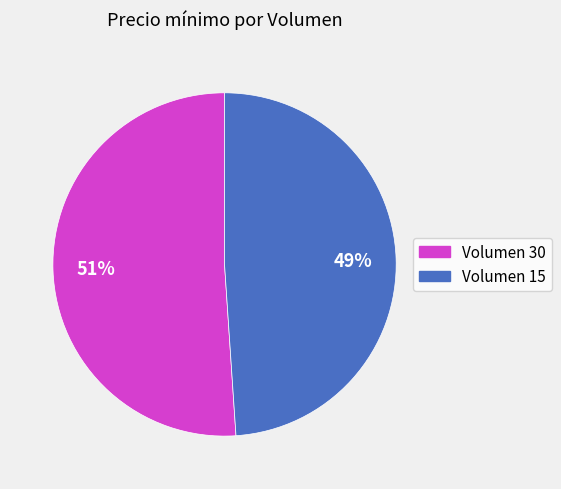

Does Volumen 15 account for over 50% of the chart?

No